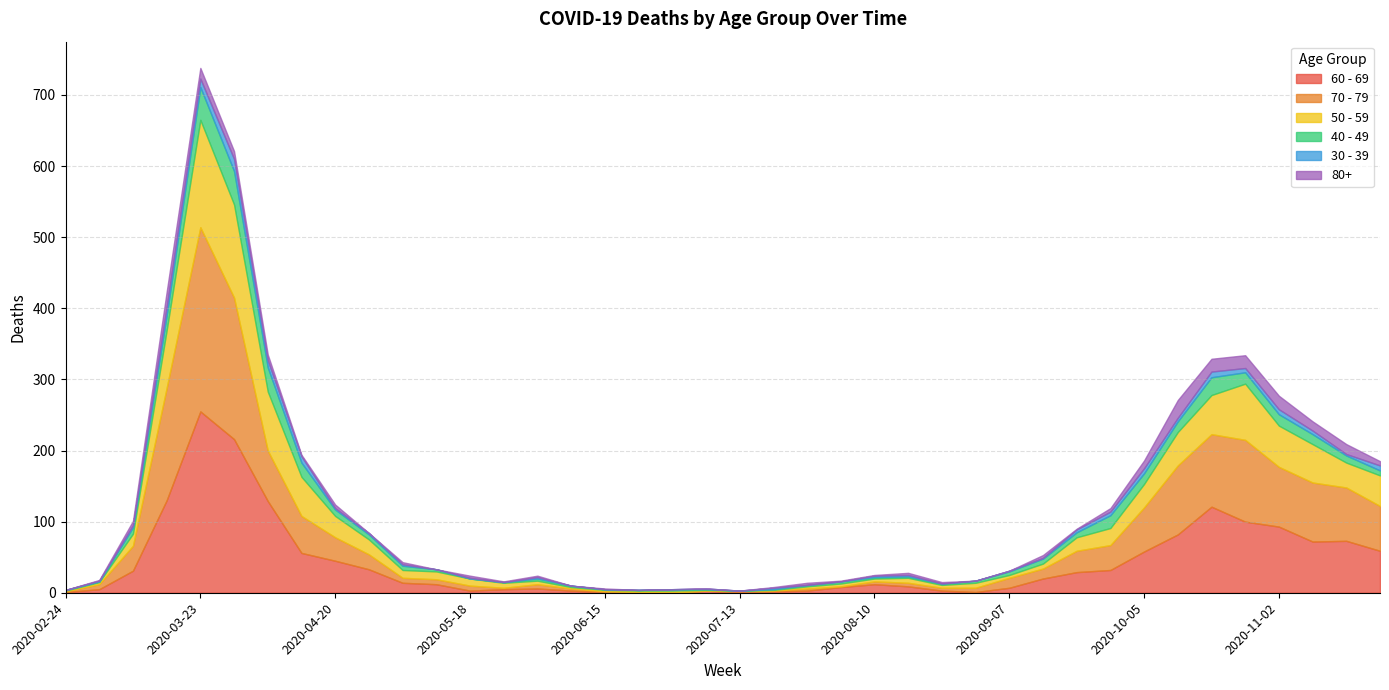

True or false: 50 - 59 has a value of 7 at 2020-08-10.

False